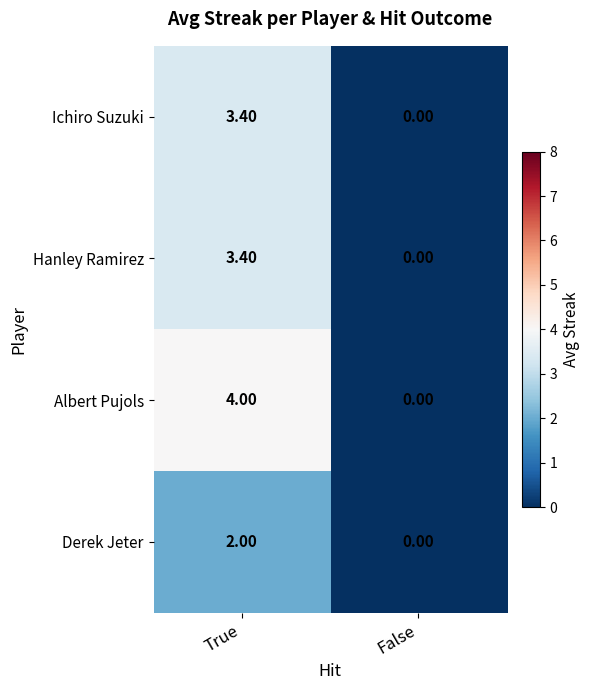

How many distinct data groups are displayed?

4